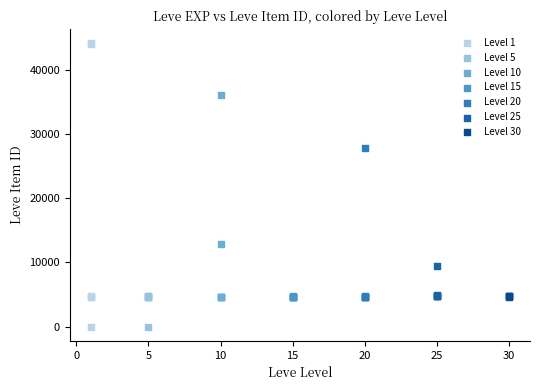

Which series contains the highest Y value?

Level 1